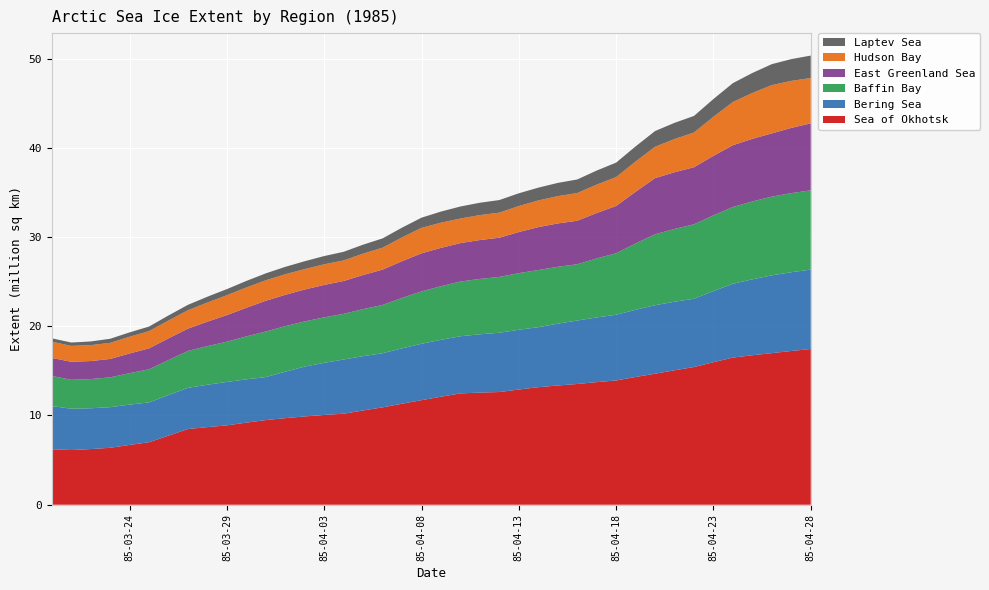

Reading left to right, what are all the values shown in this chart?

Sea of Okhotsk: 1985-03-20=6.2	1985-03-21=6.1	1985-03-22=6.2	1985-03-23=6.4	1985-03-24=6.7	1985-03-25=7.0	1985-03-26=7.7	1985-03-27=8.5	1985-03-28=8.7	1985-03-29=8.9	1985-03-30=9.2	1985-03-31=9.5	1985-04-01=9.7	1985-04-02=9.9	1985-04-03=10.1	1985-04-04=10.2	1985-04-05=10.6	1985-04-06=10.9	1985-04-07=11.3	1985-04-08=11.7	1985-04-09=12.1	1985-04-10=12.5	1985-04-11=12.6	1985-04-12=12.6	1985-04-13=12.9	1985-04-14=13.2	1985-04-15=13.4	1985-04-16=13.5	1985-04-17=13.7	1985-04-18=13.9	1985-04-19=14.3	1985-04-20=14.7	1985-04-21=15.1	1985-04-22=15.4	1985-04-23=16.0	1985-04-24=16.5	1985-04-25=16.8	1985-04-26=17.0	1985-04-27=17.2	1985-04-28=17.4
Bering Sea: 1985-03-20=4.8	1985-03-21=4.6	1985-03-22=4.6	1985-03-23=4.6	1985-03-24=4.5	1985-03-25=4.5	1985-03-26=4.5	1985-03-27=4.6	1985-03-28=4.7	1985-03-29=4.9	1985-03-30=4.9	1985-03-31=4.8	1985-04-01=5.2	1985-04-02=5.6	1985-04-03=5.8	1985-04-04=6.1	1985-04-05=6.1	1985-04-06=6.1	1985-04-07=6.2	1985-04-08=6.3	1985-04-09=6.4	1985-04-10=6.4	1985-04-11=6.5	1985-04-12=6.6	1985-04-13=6.7	1985-04-14=6.7	1985-04-15=6.9	1985-04-16=7.1	1985-04-17=7.3	1985-04-18=7.4	1985-04-19=7.5	1985-04-20=7.7	1985-04-21=7.7	1985-04-22=7.7	1985-04-23=8.0	1985-04-24=8.3	1985-04-25=8.5	1985-04-26=8.7	1985-04-27=8.8	1985-04-28=8.9
Baffin Bay: 1985-03-20=3.4	1985-03-21=3.2	1985-03-22=3.3	1985-03-23=3.3	1985-03-24=3.5	1985-03-25=3.7	1985-03-26=3.9	1985-03-27=4.1	1985-03-28=4.3	1985-03-29=4.5	1985-03-30=4.8	1985-03-31=5.1	1985-04-01=5.1	1985-04-02=5.1	1985-04-03=5.1	1985-04-04=5.1	1985-04-05=5.3	1985-04-06=5.4	1985-04-07=5.6	1985-04-08=5.9	1985-04-09=6.0	1985-04-10=6.1	1985-04-11=6.2	1985-04-12=6.3	1985-04-13=6.3	1985-04-14=6.4	1985-04-15=6.4	1985-04-16=6.3	1985-04-17=6.6	1985-04-18=6.9	1985-04-19=7.4	1985-04-20=8.0	1985-04-21=8.2	1985-04-22=8.3	1985-04-23=8.5	1985-04-24=8.6	1985-04-25=8.7	1985-04-26=8.8	1985-04-27=8.9	1985-04-28=8.9
East Greenland Sea: 1985-03-20=2.0	1985-03-21=2.0	1985-03-22=2.0	1985-03-23=2.1	1985-03-24=2.2	1985-03-25=2.3	1985-03-26=2.4	1985-03-27=2.5	1985-03-28=2.7	1985-03-29=3.0	1985-03-30=3.2	1985-03-31=3.4	1985-04-01=3.5	1985-04-02=3.6	1985-04-03=3.6	1985-04-04=3.7	1985-04-05=3.8	1985-04-06=4.0	1985-04-07=4.1	1985-04-08=4.3	1985-04-09=4.3	1985-04-10=4.3	1985-04-11=4.4	1985-04-12=4.4	1985-04-13=4.6	1985-04-14=4.8	1985-04-15=4.9	1985-04-16=4.9	1985-04-17=5.1	1985-04-18=5.3	1985-04-19=5.8	1985-04-20=6.3	1985-04-21=6.4	1985-04-22=6.4	1985-04-23=6.7	1985-04-24=6.9	1985-04-25=7.0	1985-04-26=7.1	1985-04-27=7.3	1985-04-28=7.5
Hudson Bay: 1985-03-20=1.8	1985-03-21=1.8	1985-03-22=1.8	1985-03-23=1.8	1985-03-24=1.9	1985-03-25=1.9	1985-03-26=2.0	1985-03-27=2.1	1985-03-28=2.2	1985-03-29=2.2	1985-03-30=2.3	1985-03-31=2.3	1985-04-01=2.3	1985-04-02=2.3	1985-04-03=2.3	1985-04-04=2.3	1985-04-05=2.4	1985-04-06=2.5	1985-04-07=2.7	1985-04-08=2.9	1985-04-09=2.8	1985-04-10=2.8	1985-04-11=2.8	1985-04-12=2.8	1985-04-13=2.9	1985-04-14=3.0	1985-04-15=3.1	1985-04-16=3.1	1985-04-17=3.2	1985-04-18=3.2	1985-04-19=3.4	1985-04-20=3.5	1985-04-21=3.7	1985-04-22=3.9	1985-04-23=4.4	1985-04-24=4.8	1985-04-25=5.1	1985-04-26=5.4	1985-04-27=5.3	1985-04-28=5.1
Laptev Sea: 1985-03-20=0.4	1985-03-21=0.4	1985-03-22=0.4	1985-03-23=0.5	1985-03-24=0.5	1985-03-25=0.5	1985-03-26=0.6	1985-03-27=0.6	1985-03-28=0.6	1985-03-29=0.7	1985-03-30=0.7	1985-03-31=0.8	1985-04-01=0.8	1985-04-02=0.9	1985-04-03=0.9	1985-04-04=1.0	1985-04-05=1.0	1985-04-06=1.0	1985-04-07=1.1	1985-04-08=1.1	1985-04-09=1.2	1985-04-10=1.3	1985-04-11=1.4	1985-04-12=1.4	1985-04-13=1.4	1985-04-14=1.4	1985-04-15=1.5	1985-04-16=1.5	1985-04-17=1.6	1985-04-18=1.6	1985-04-19=1.7	1985-04-20=1.8	1985-04-21=1.8	1985-04-22=1.9	1985-04-23=2.0	1985-04-24=2.1	1985-04-25=2.2	1985-04-26=2.3	1985-04-27=2.4	1985-04-28=2.5